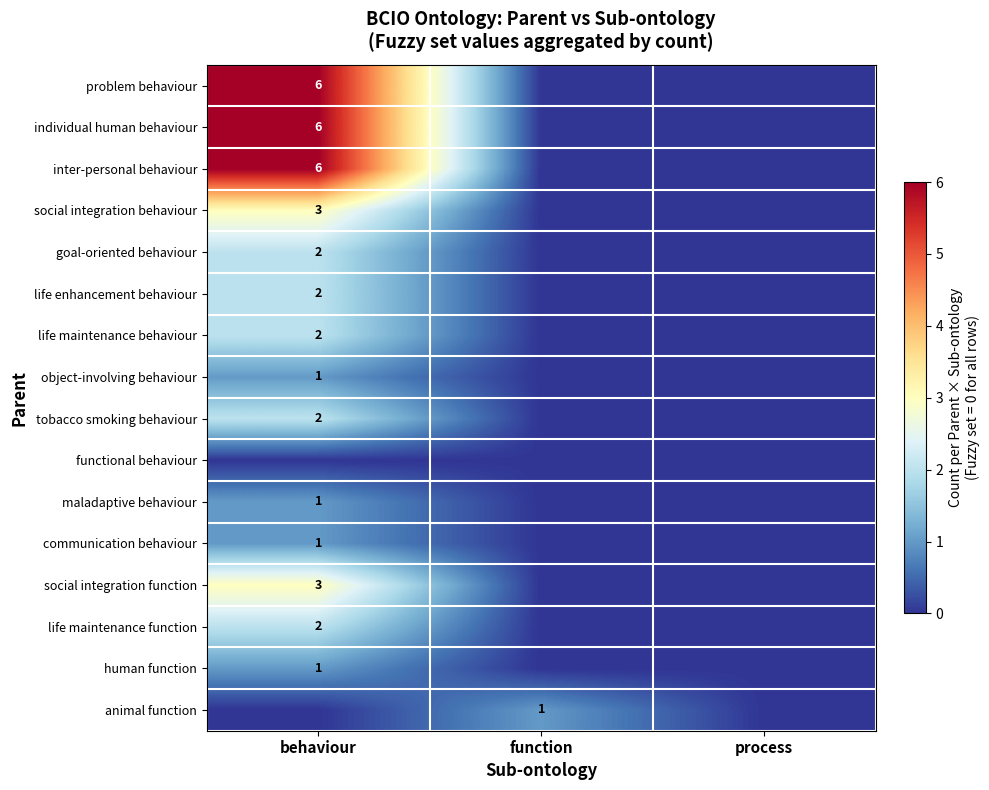

How many distinct data groups are displayed?

16